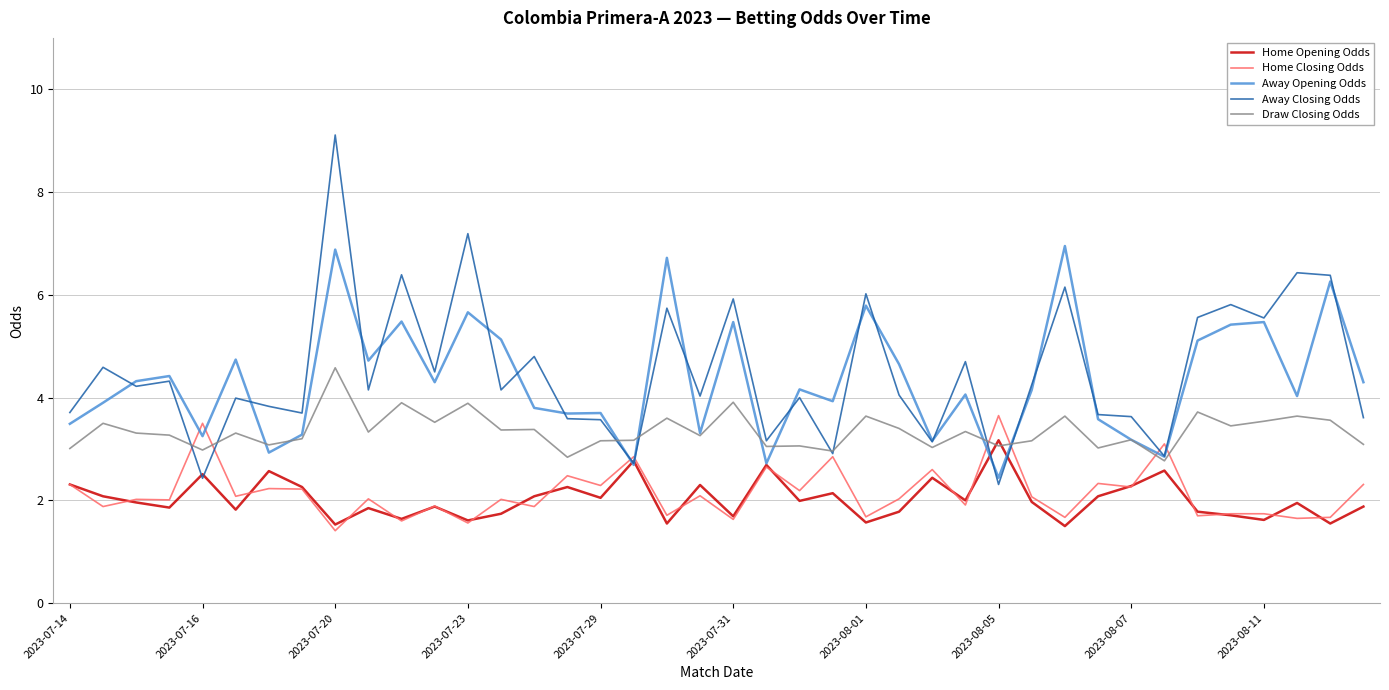

Which series has the widest spread of values?

Away Closing Odds